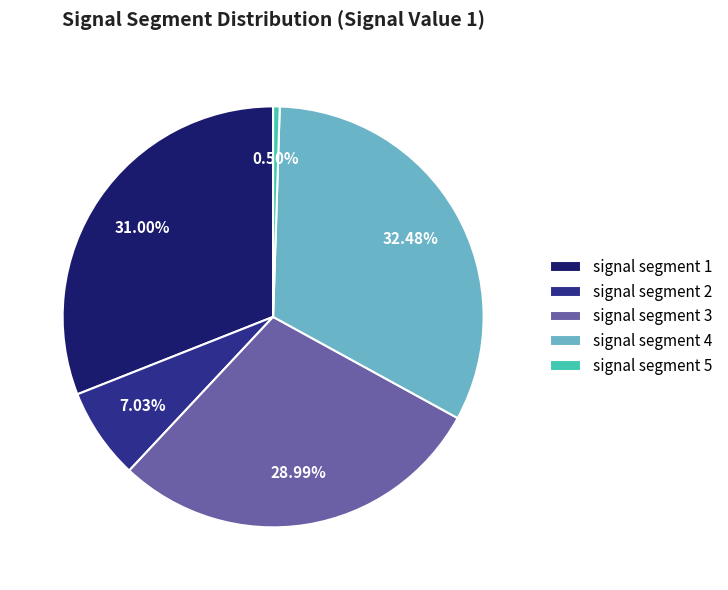

Do signal segment 2 and signal segment 3 together represent more than half of the pie?

No